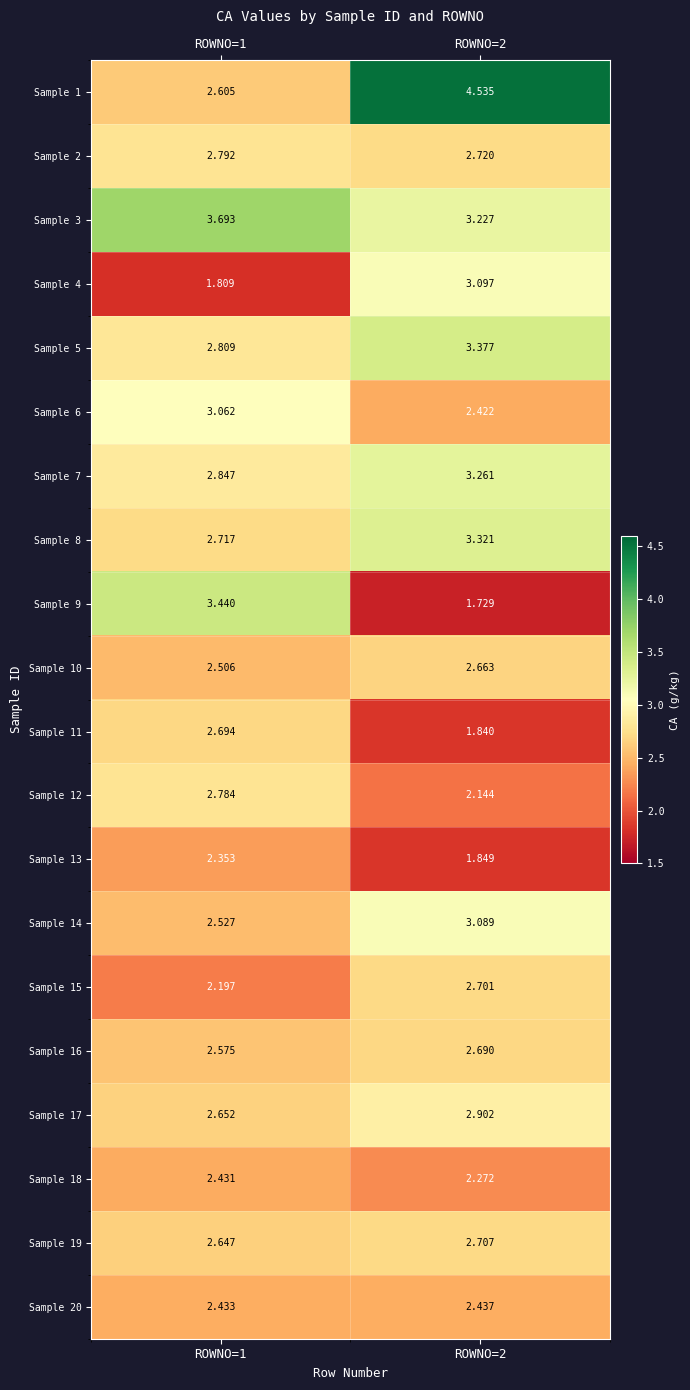

Is the value of Sample 8 at ROWNO=2 greater than the value of Sample 14 at ROWNO=2?

Yes